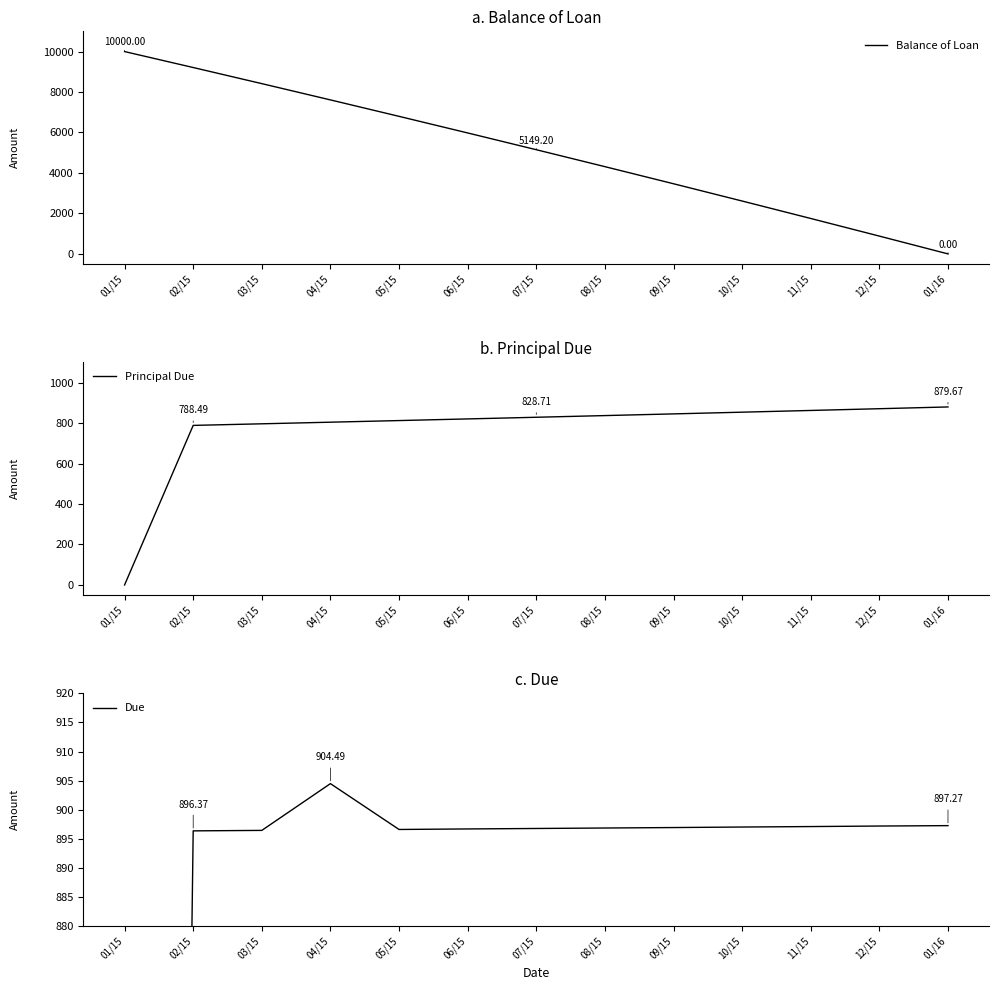

Which has a higher value, 02/15 or 01/16?

02/15